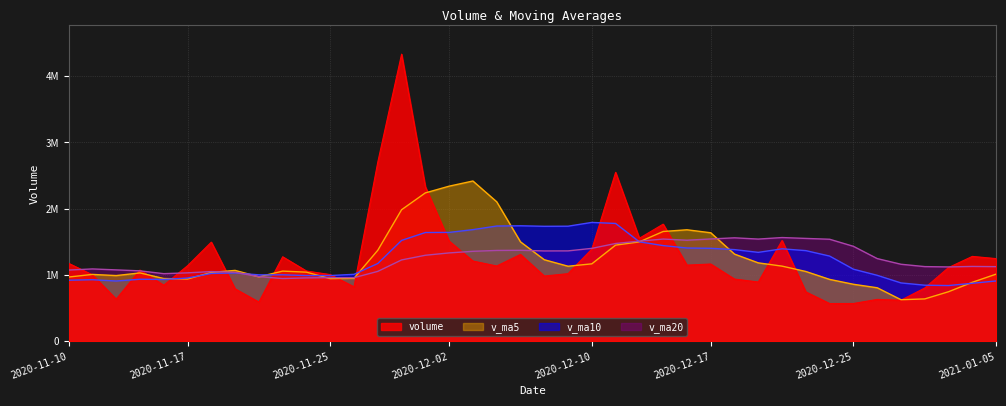

At which label does volume reach its peak?

2020-11-30